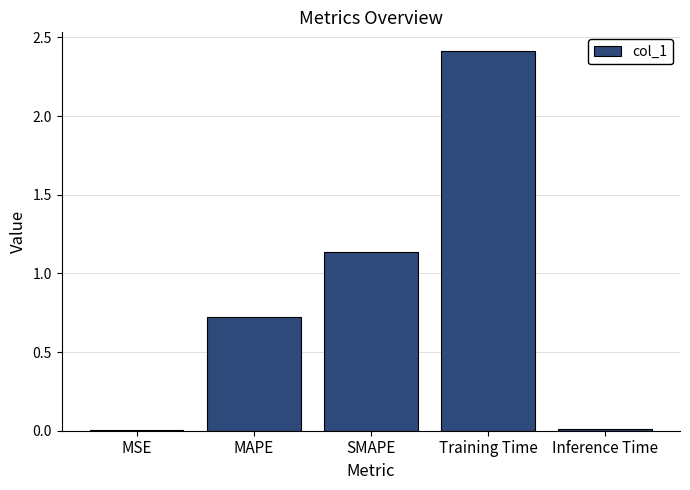

Is it true that the value at Training Time is 2.4?

True